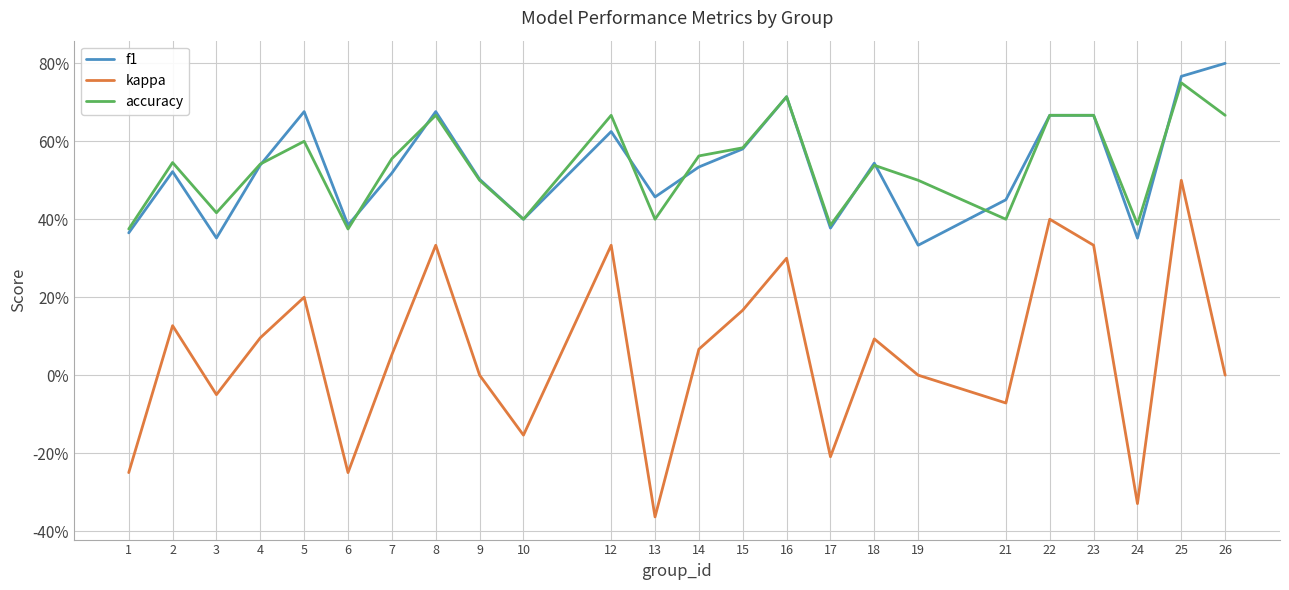

At how many categories does at least one series exceed 0?

24